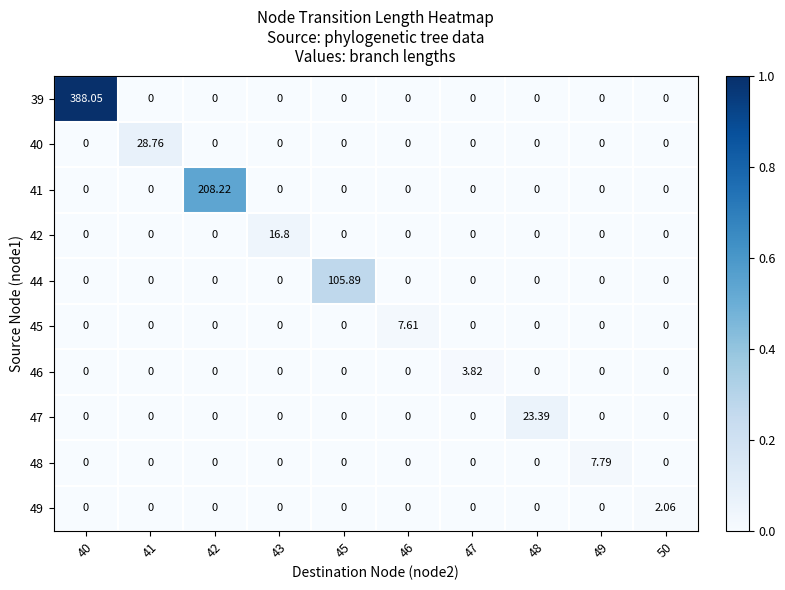

At which category is the sum across all series the highest?

40